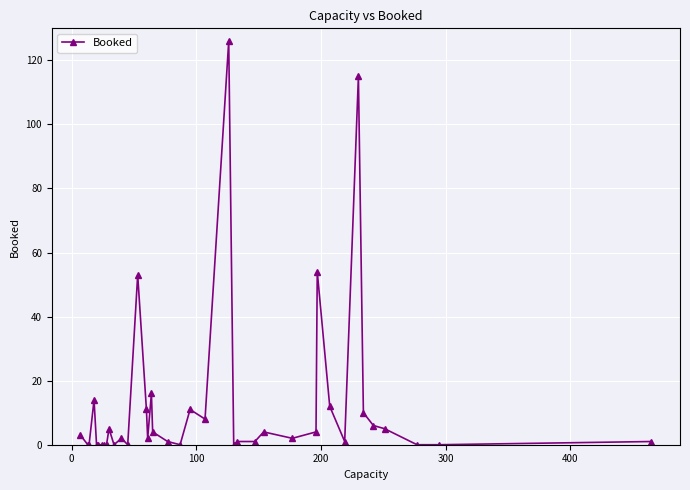

How many lines are shown in the chart?

1